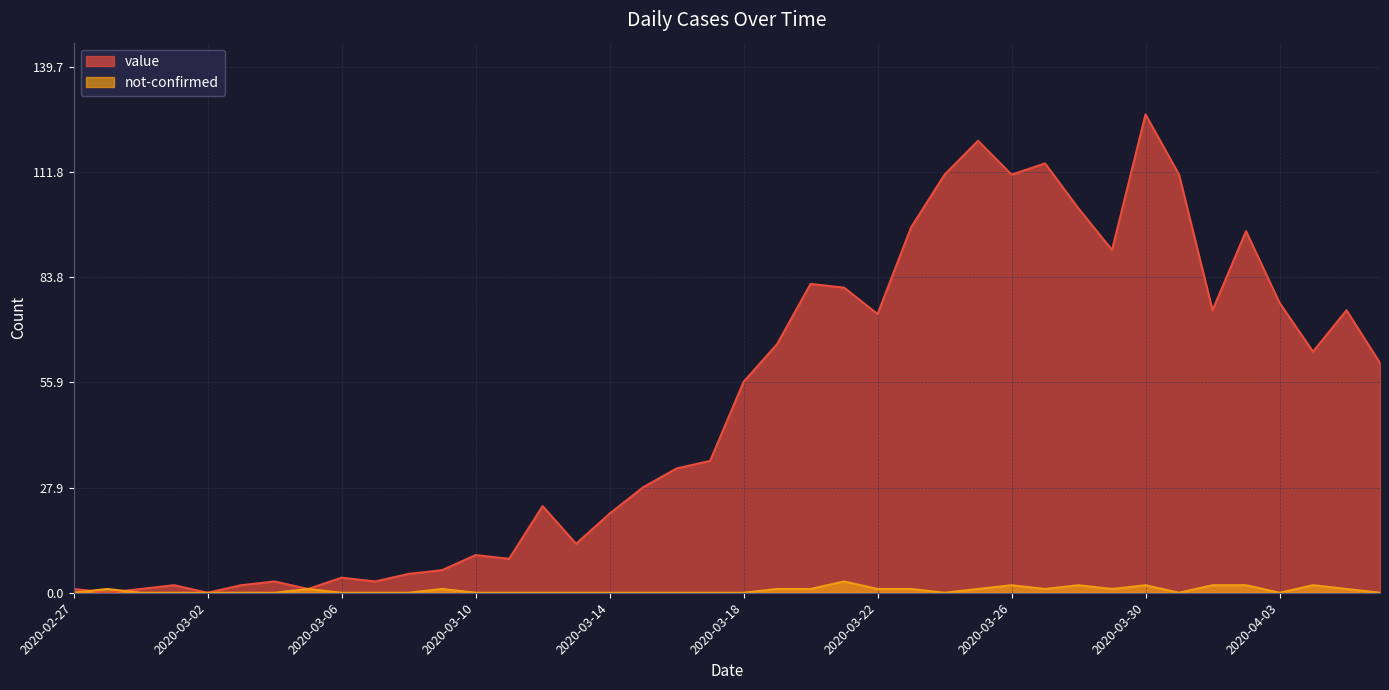

What is the value of the value point at the 4th from the left?

2